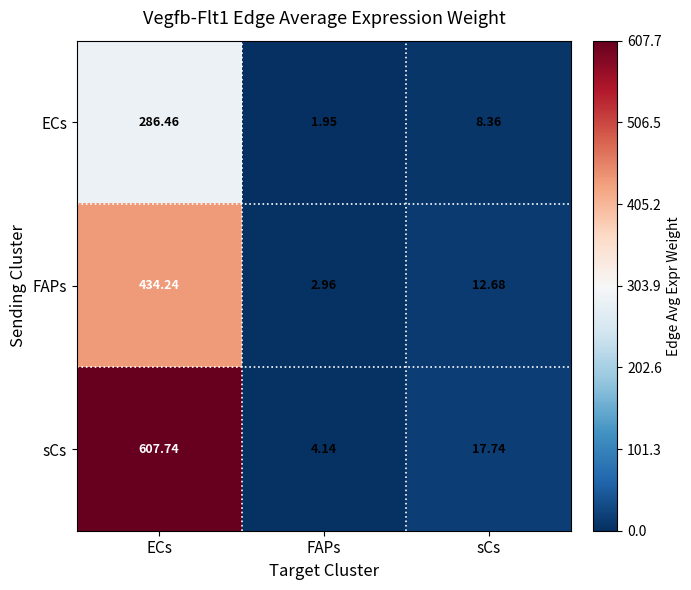

Rank the series by their average value, from highest to lowest.

sCs, FAPs, ECs